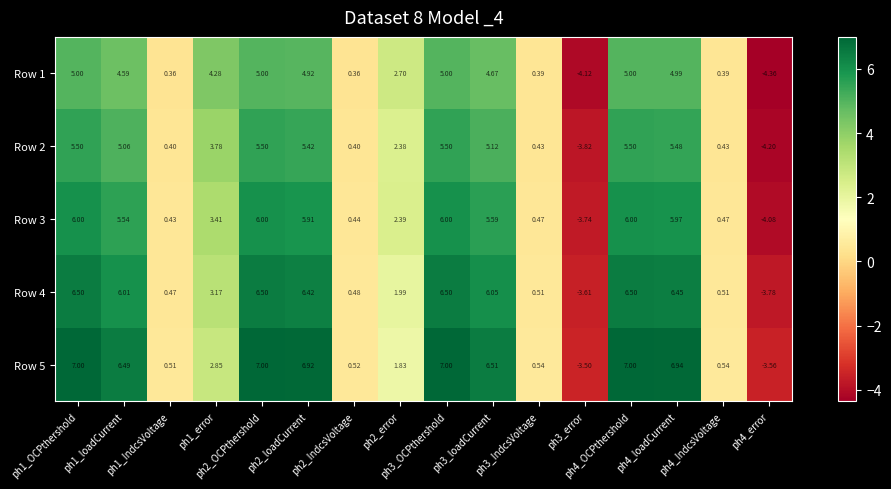

Between ph2_IndcsVoltage and ph4_OCPthershold, which is larger?

ph4_OCPthershold